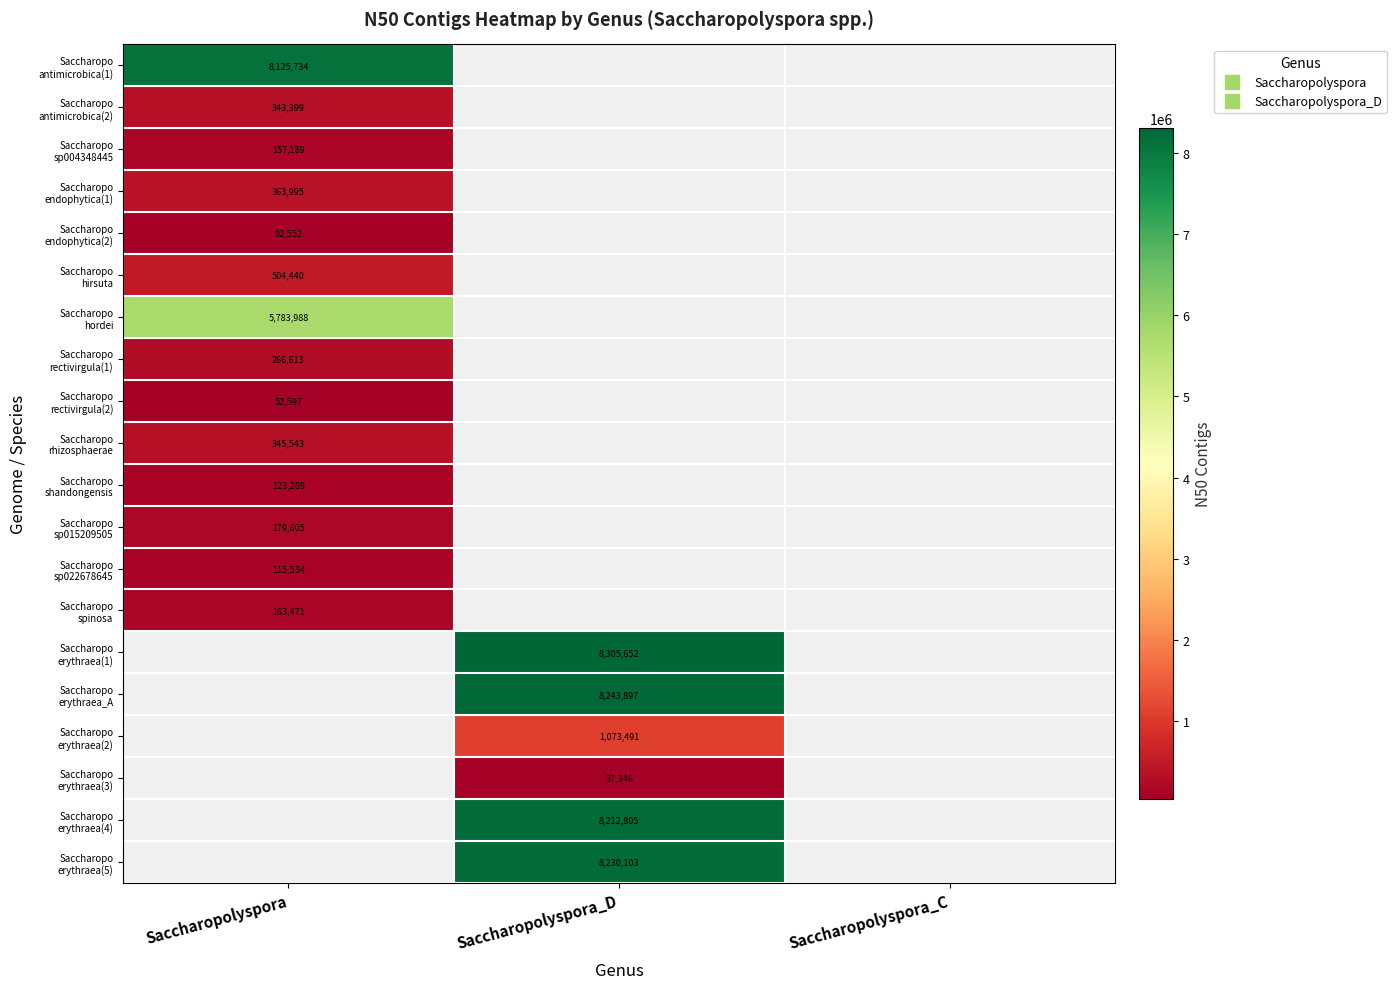

What is the spread (max minus min) of values at Saccharopolyspora?

8073137.0